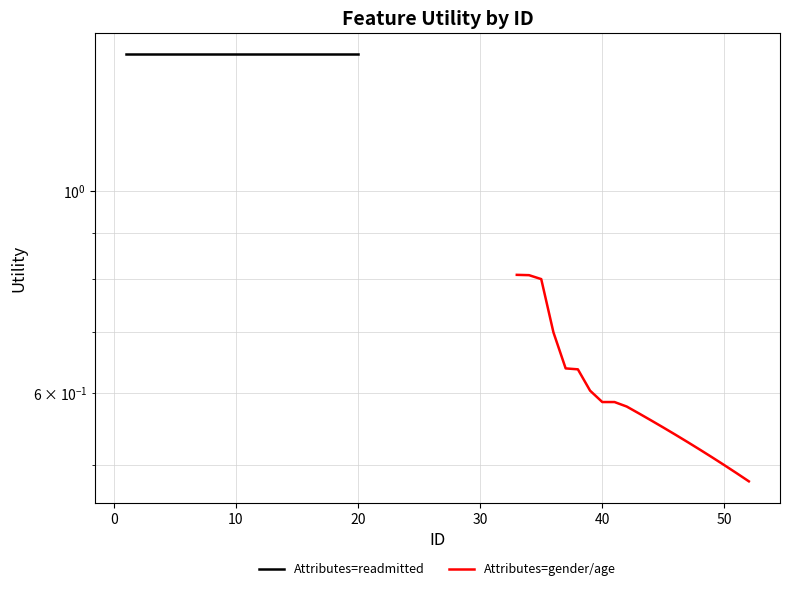

True or false: Attributes=gender/age and Attributes=readmitted intersect in this chart.

False